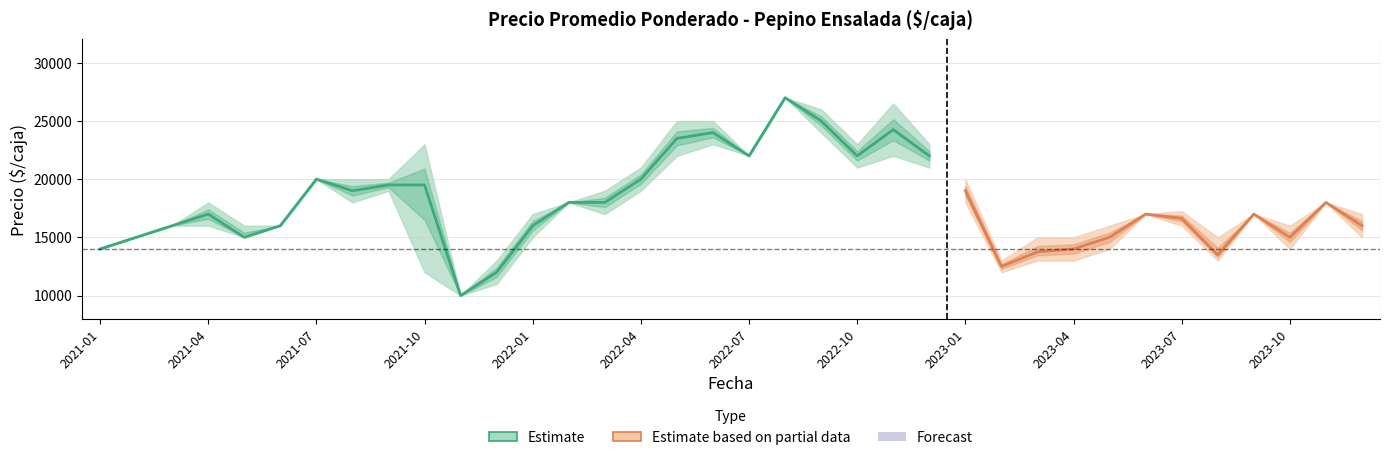

What is the smallest value displayed?

10000